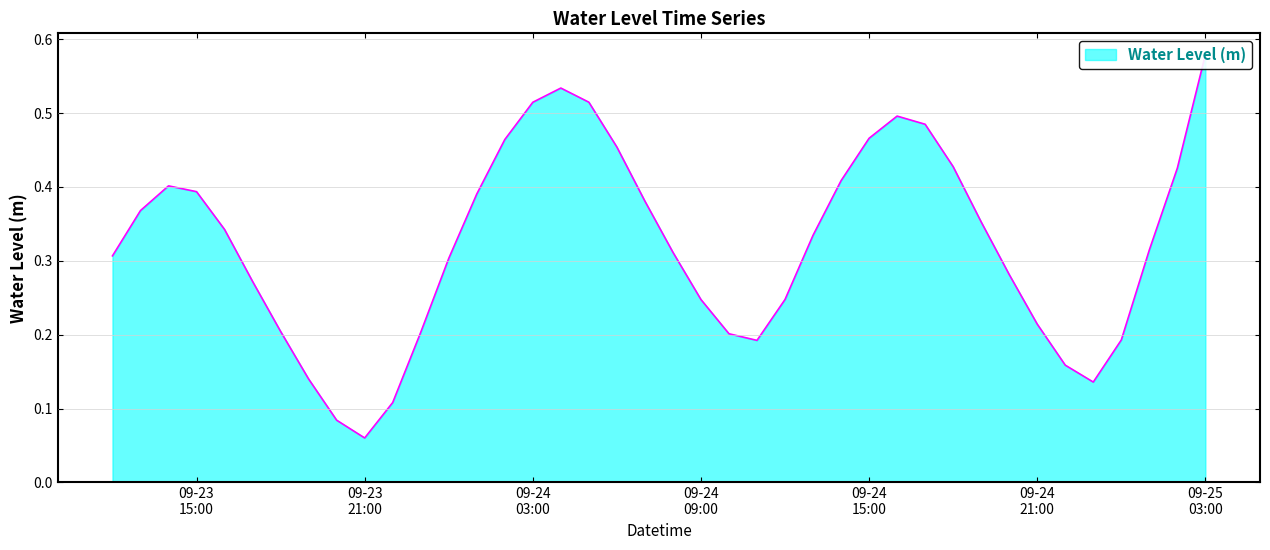

The value at 2023-09-23 22:00:00 is 0.0. True or false?

False